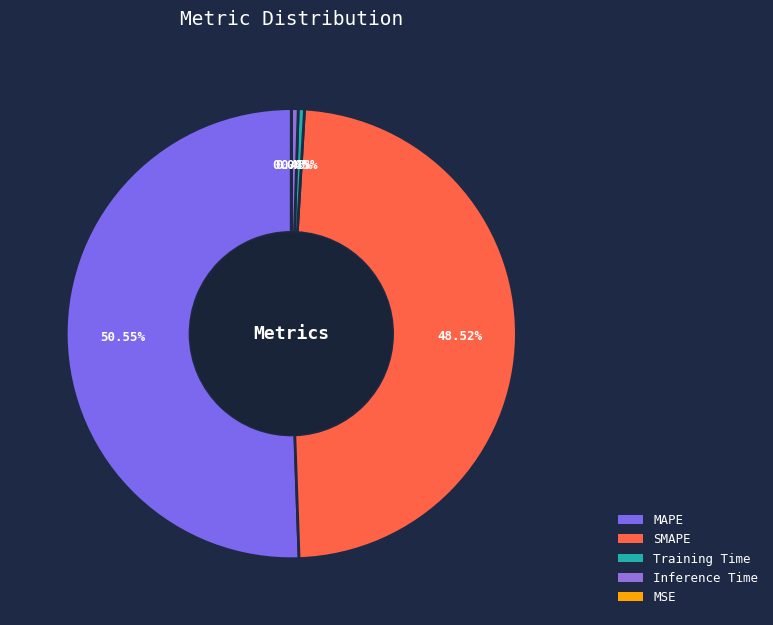

Does Training Time account for over 50% of the chart?

No